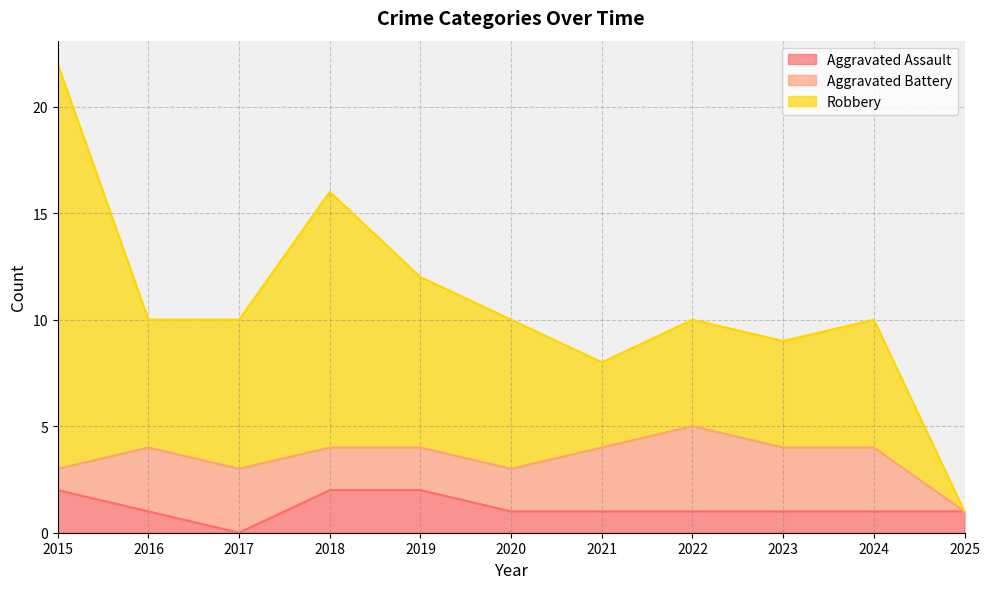

At which category is the sum across all series the highest?

2015